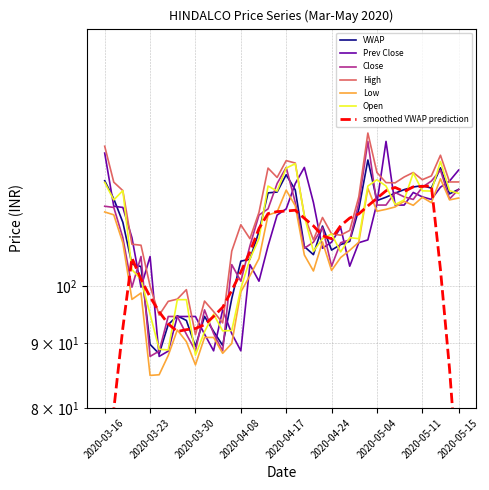

Which series has the largest range (max minus min)?

Prev Close